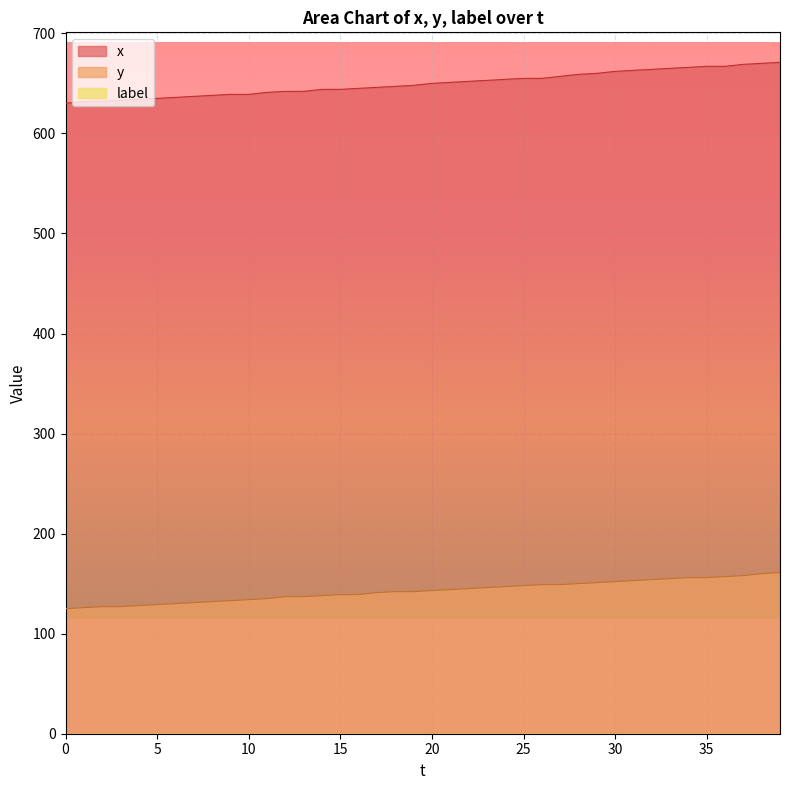

The x series shows 644 at 15. True or false?

True